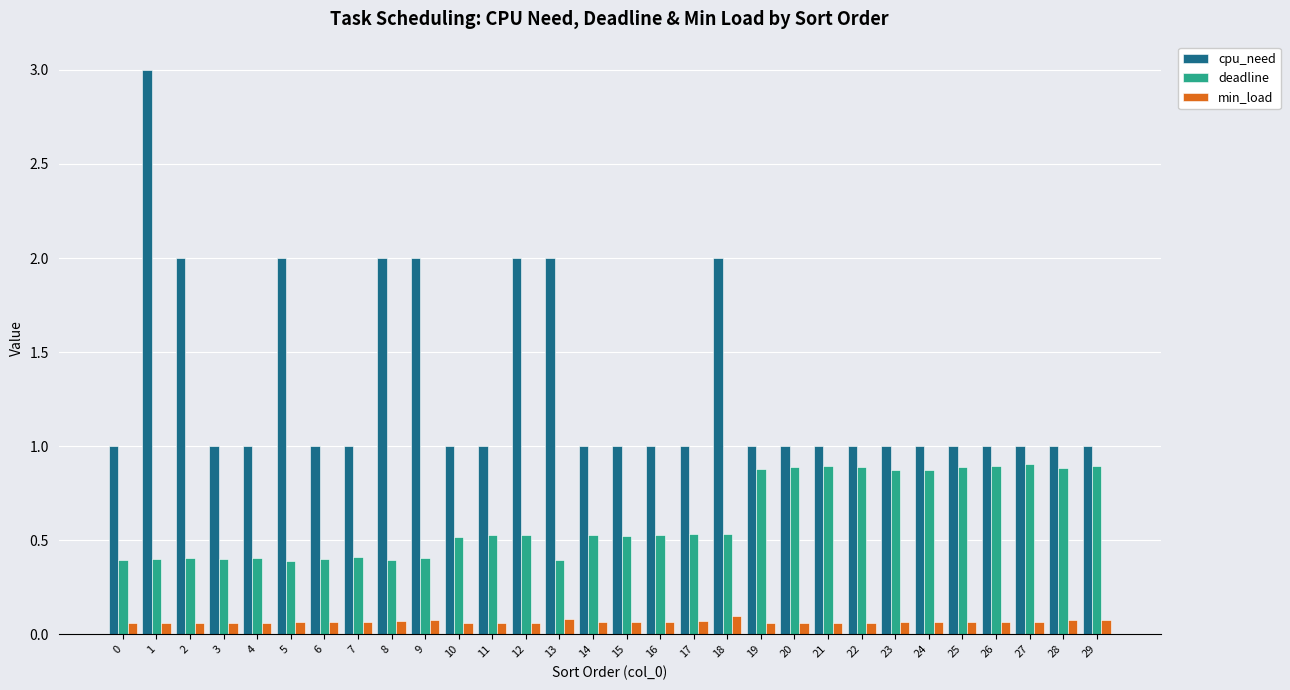

What is the greatest value displayed?

3.0